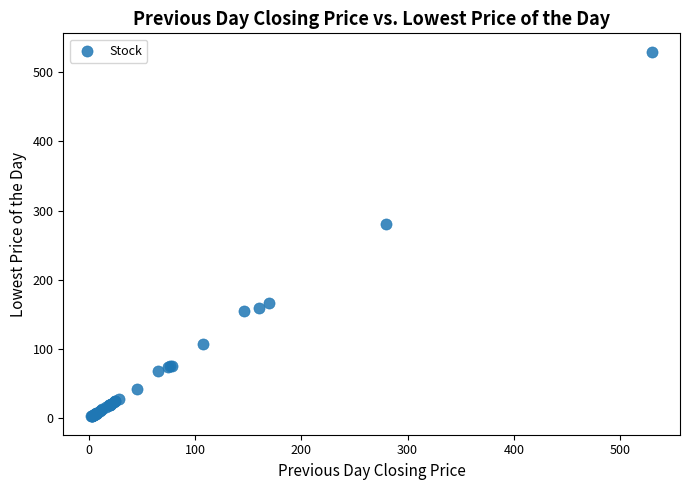

What Y value in the scatter plot is closest to 266?

280.0